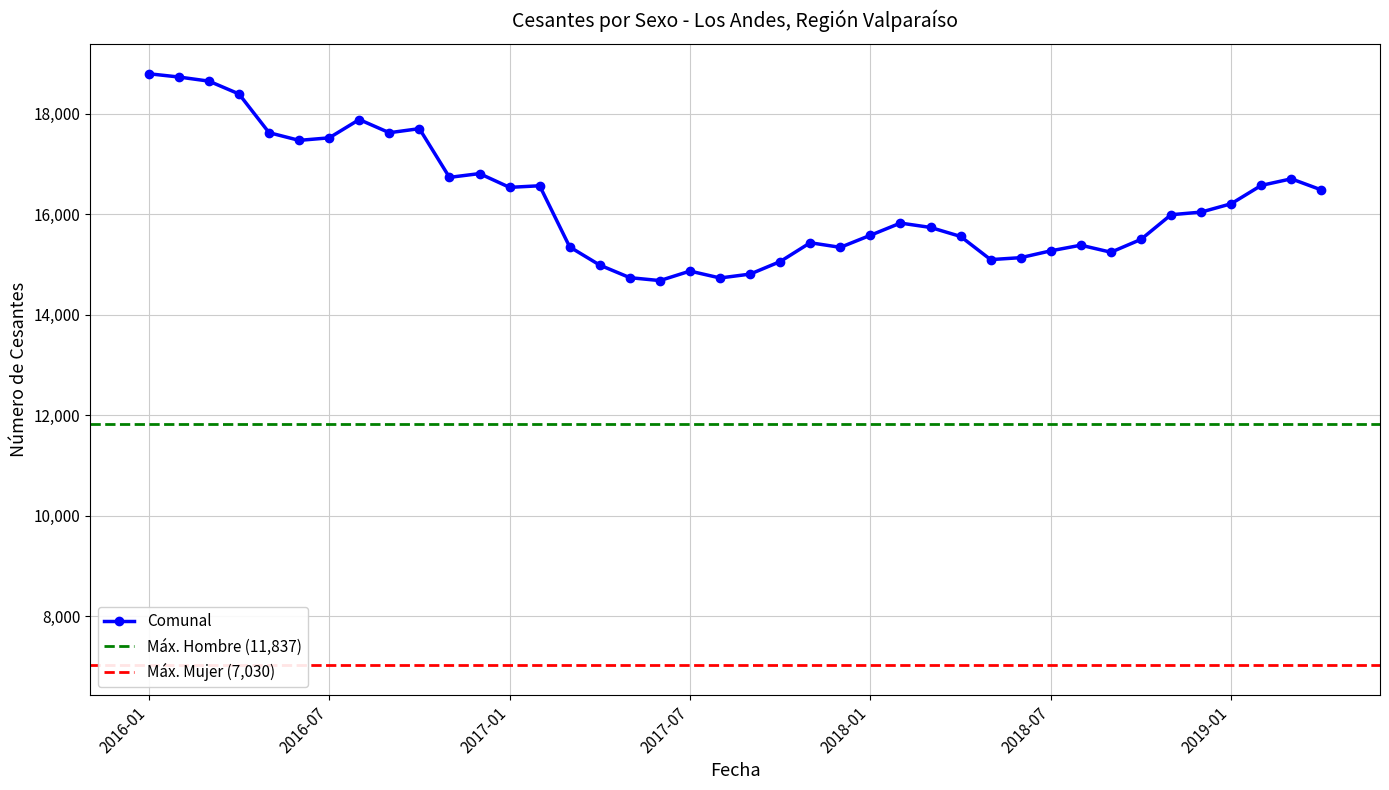

Count the number of categories in the chart.

40